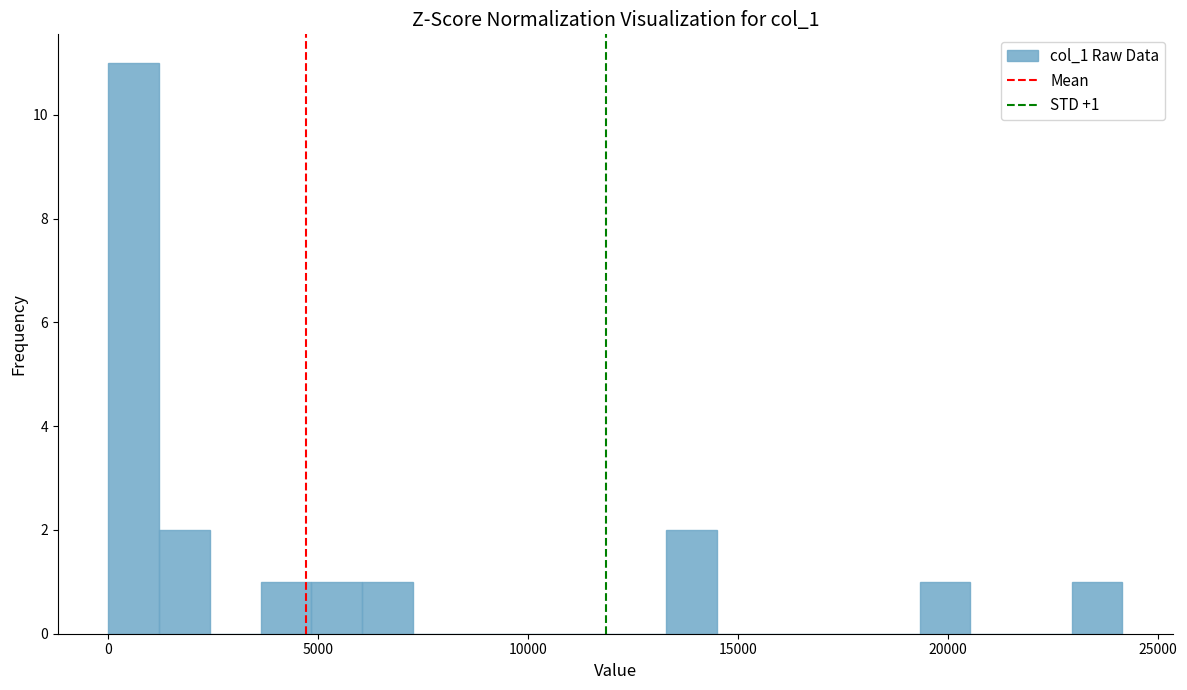

Read against the x-axis, roughly where is the centre of the tallest bar?

500